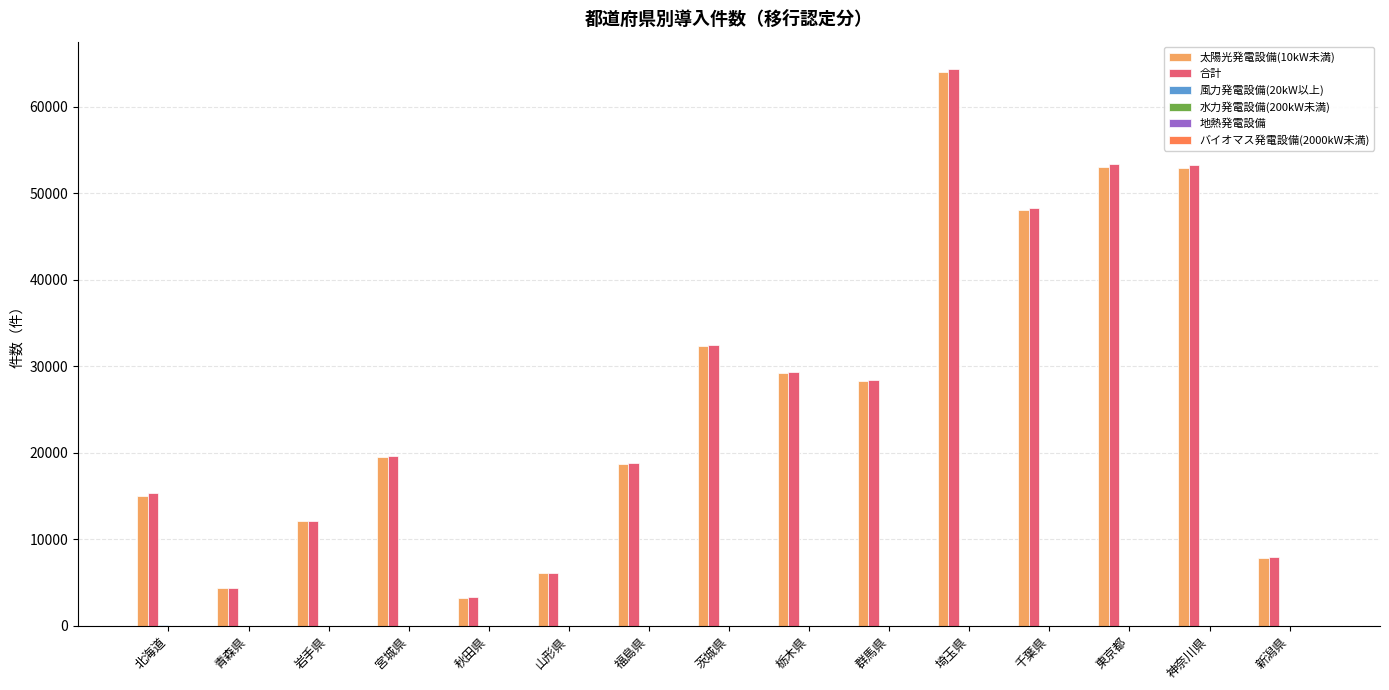

The value of 合計 at 山形県 is 6088. True or false?

True